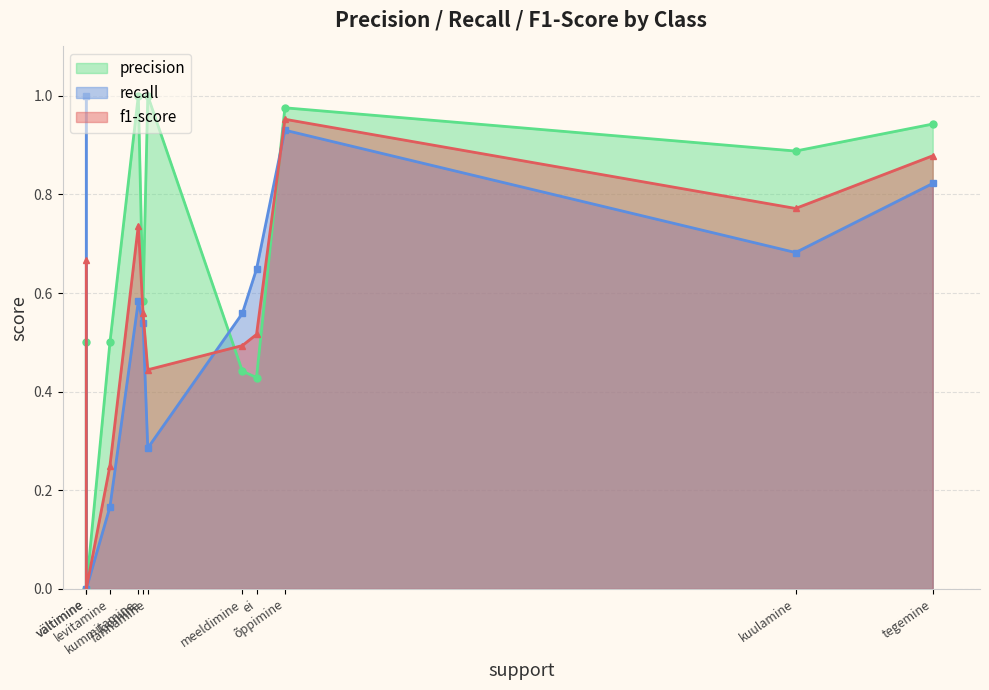

How many lines are shown in the chart?

3